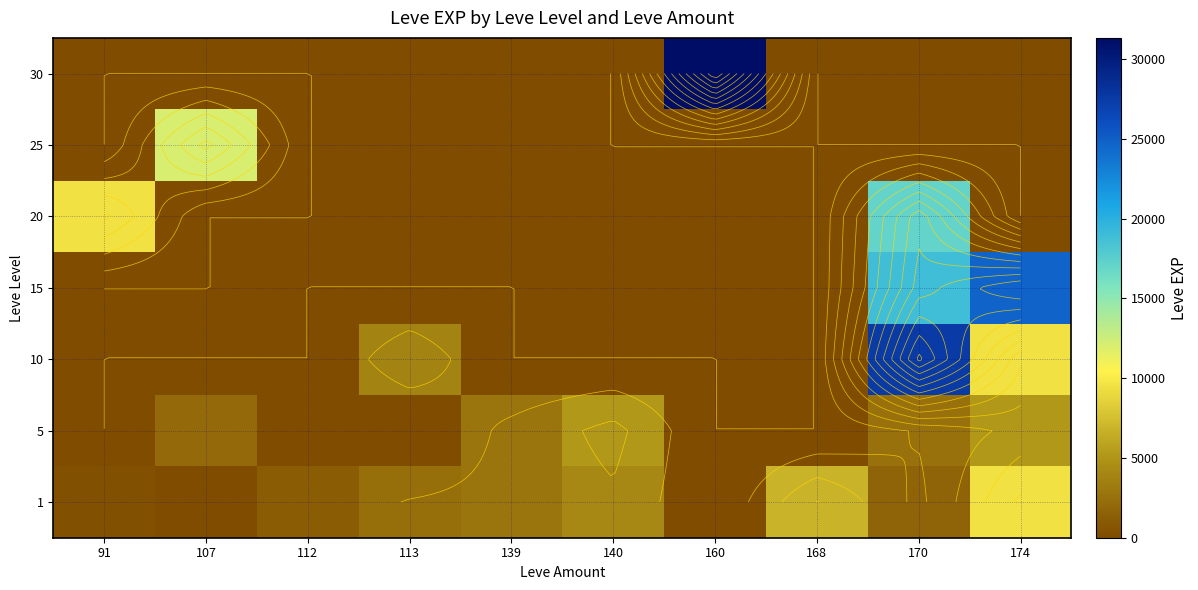

At which category is the sum across all series the highest?

170